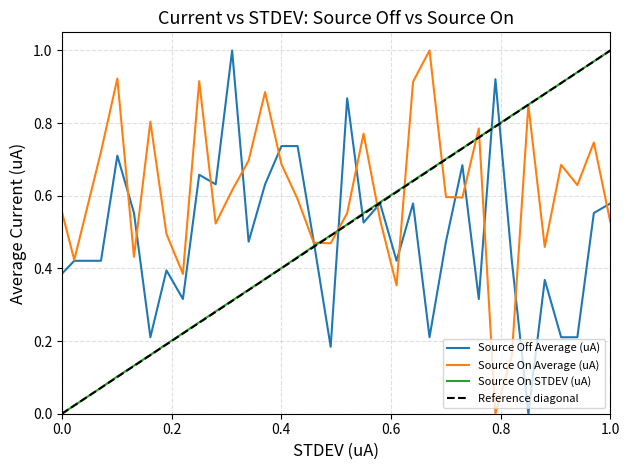

Is the value of Source Off Average (uA) at 0.8 greater than the value of Source On Average (uA) at 19?

Yes